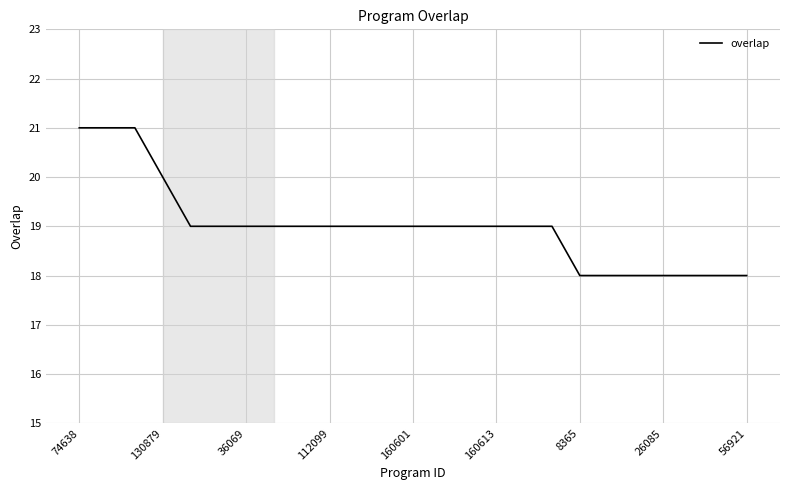

What is the difference between the maximum and minimum values?

3